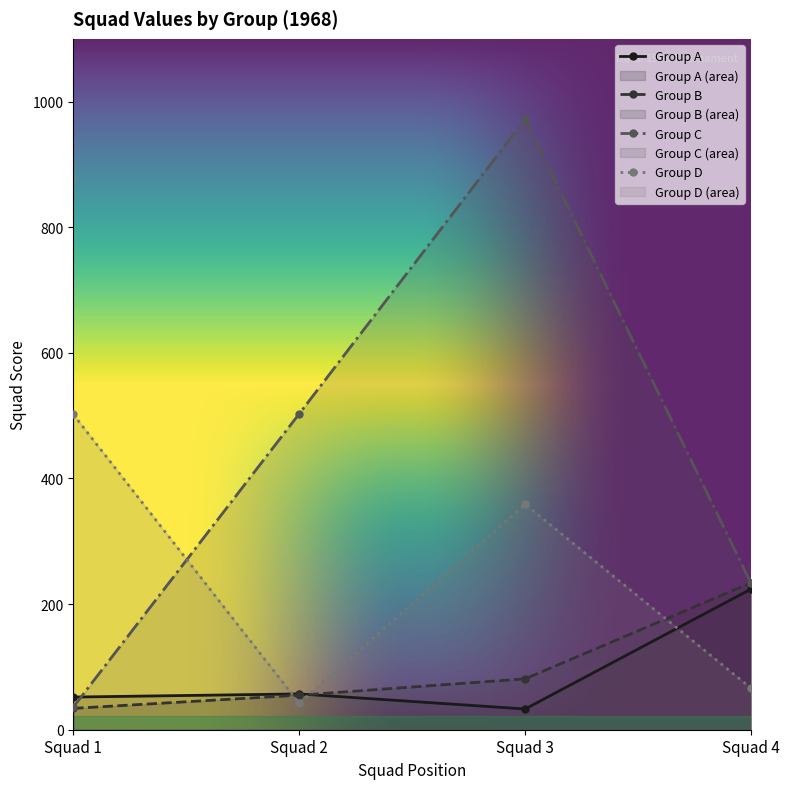

At which label does Group D first exceed 359?

Squad 1